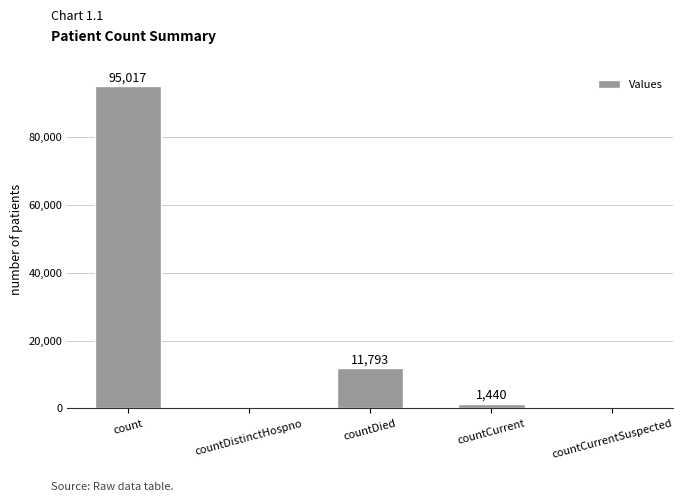

How many distinct data groups are displayed?

1